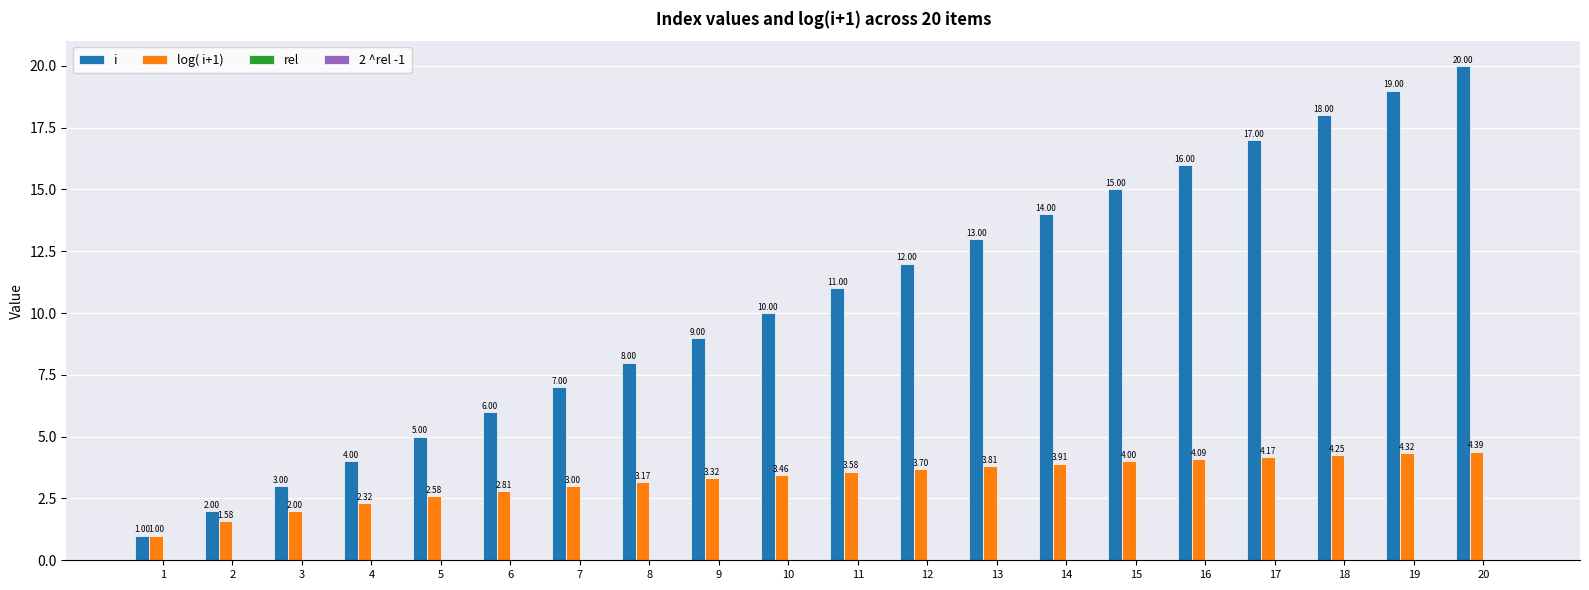

How many bars are there in total?

40